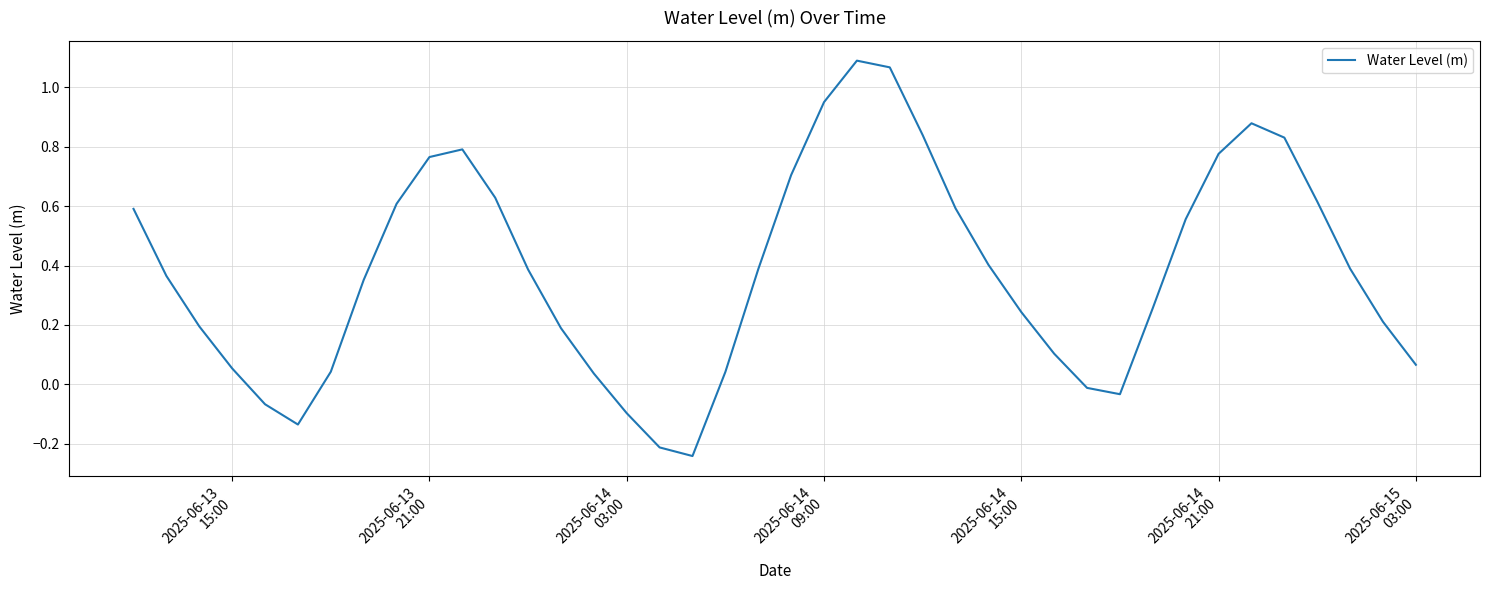

What is the difference between the maximum and minimum values?

1.3